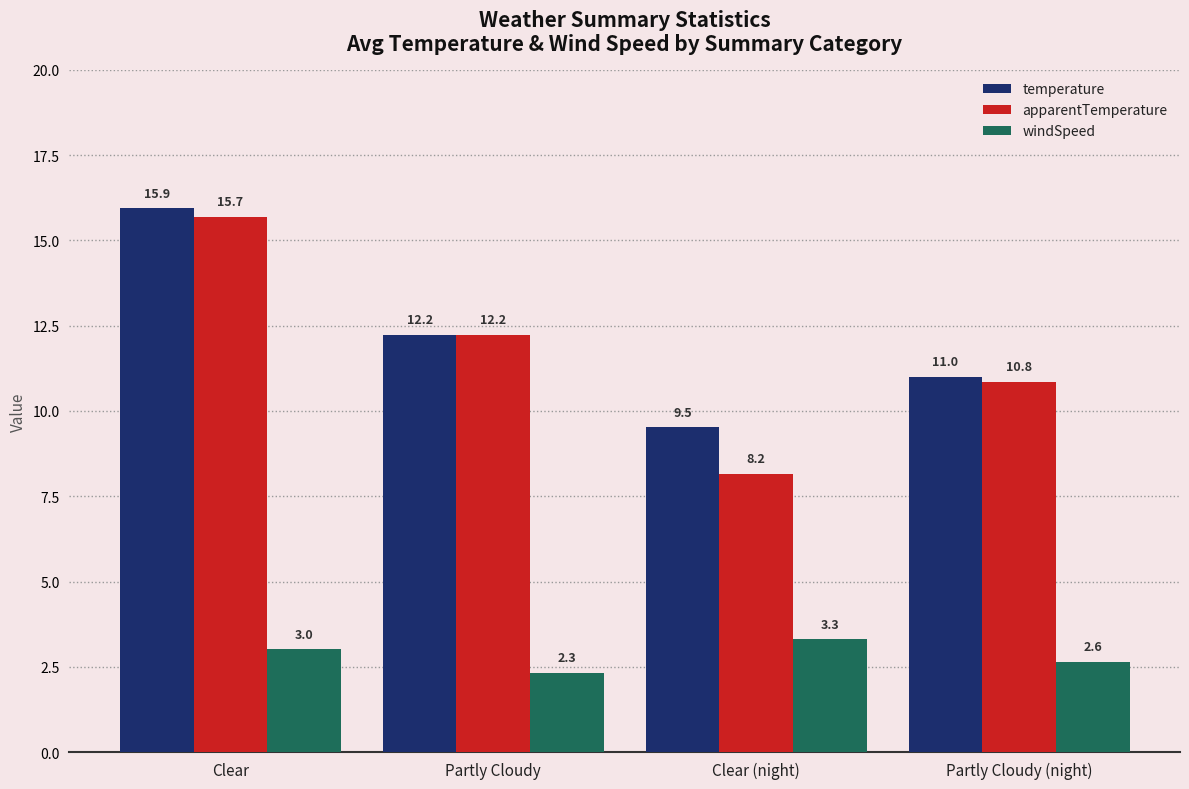

Where is temperature nearest to the value 12?

Partly Cloudy